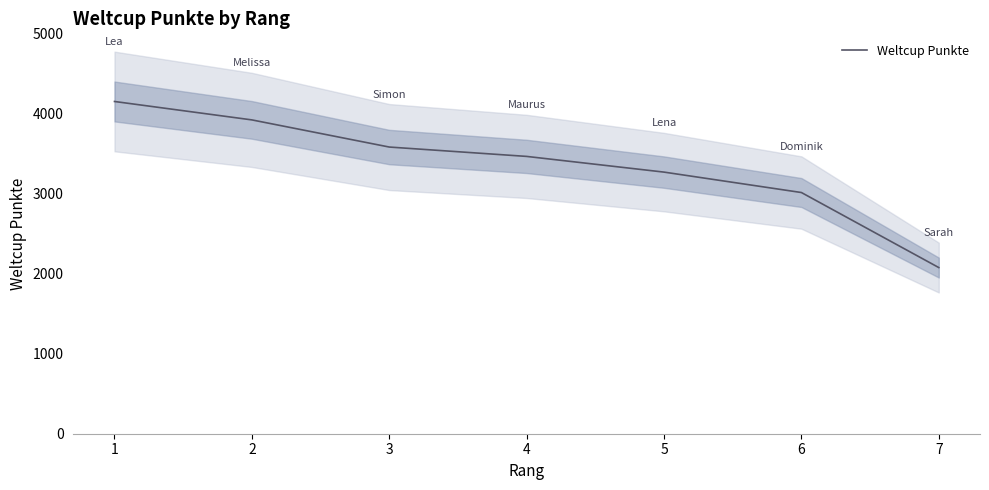

Read the value at 3.

3580